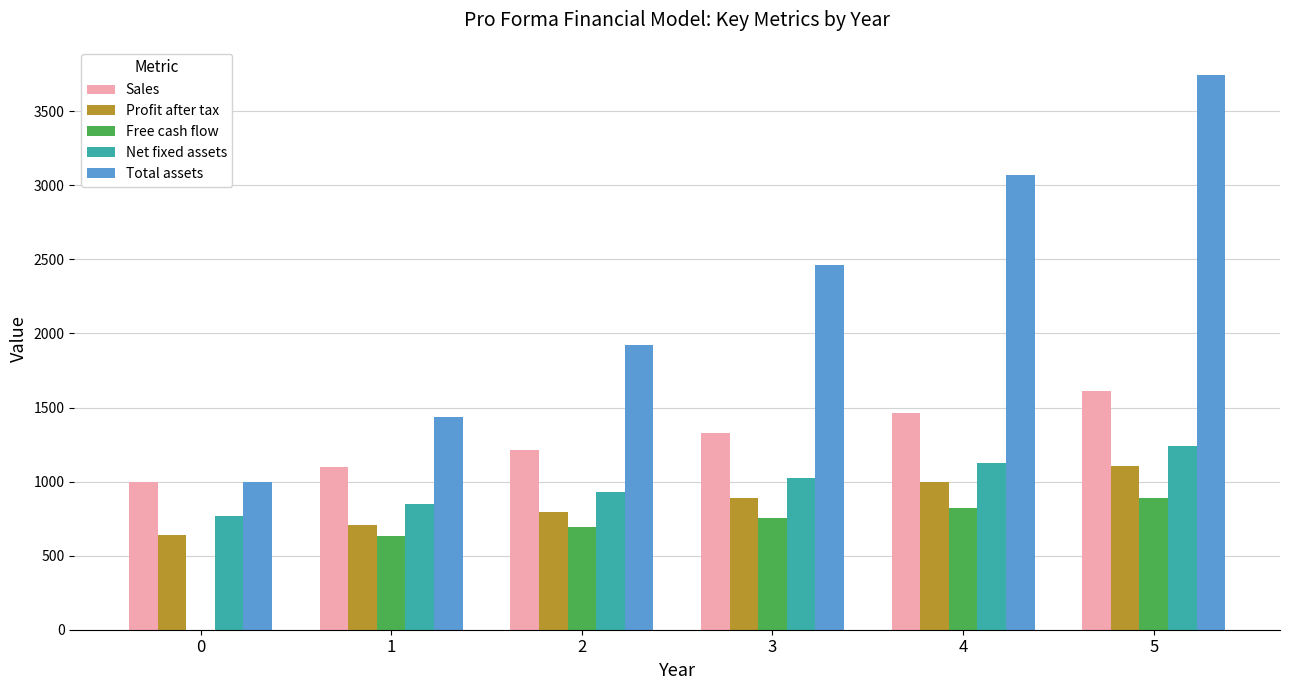

Reading right to left, list all the values displayed in this chart.

Sales: 5=1610.5	4=1464.1	3=1331.0	2=1210.0	1=1100.0	0=1000.0
Profit after tax: 5=1108.2	4=994.0	3=890.5	2=795.8	1=708.9	0=638.0
Free cash flow: 5=892.1	4=819.0	3=752.5	2=690.9	1=633.6	0=0.0
Net fixed assets: 5=1240.1	4=1127.4	3=1024.9	2=931.7	1=847.0	0=770.0
Total assets: 5=3747.7	4=3071.0	3=2463.5	2=1919.2	1=1433.0	0=1000.0